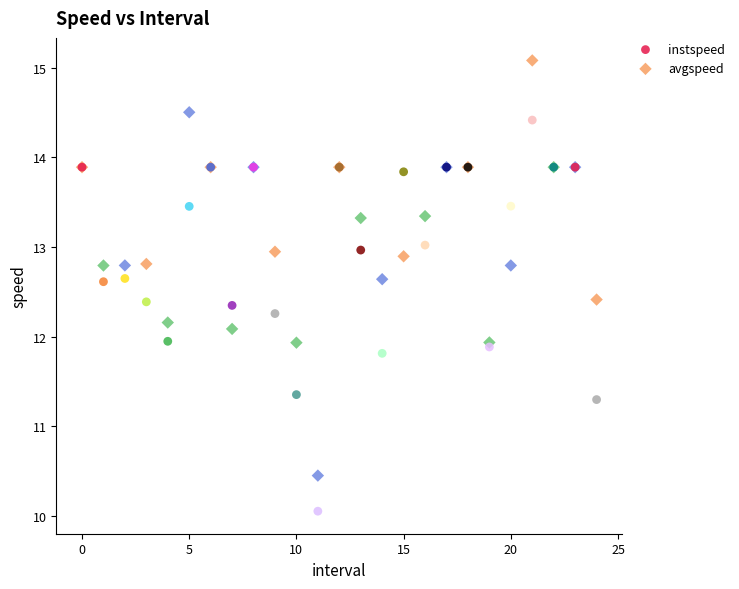

Which series contains the highest Y value?

avgspeed